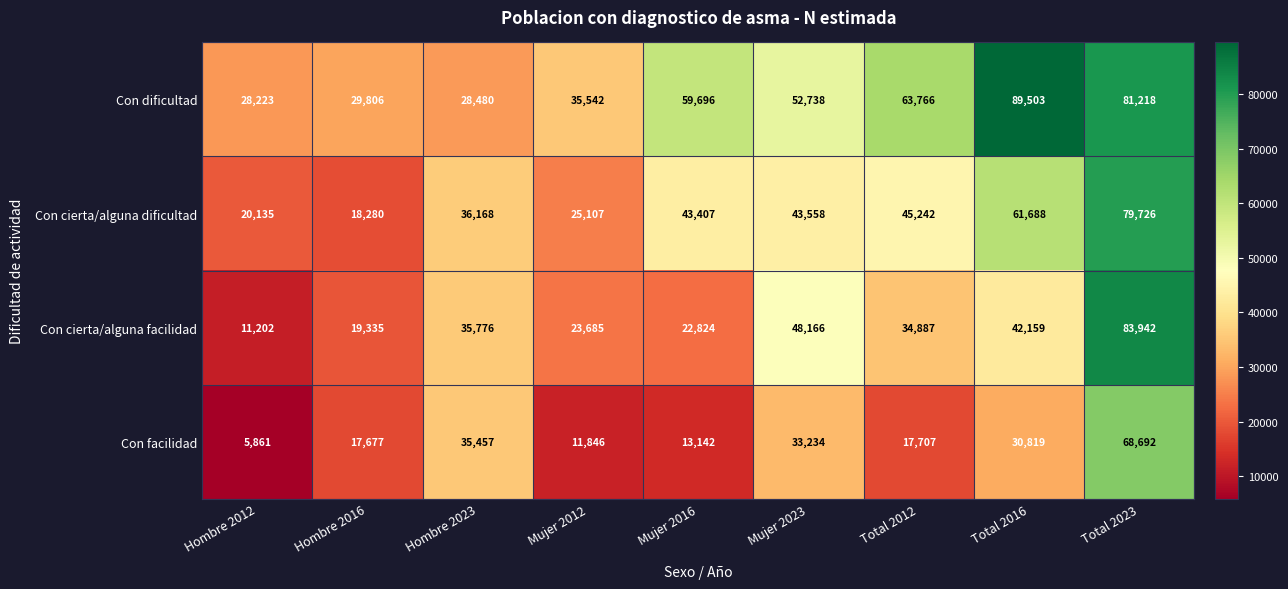

What is the difference between the maximum and minimum values in the Con facilidad series?

62831